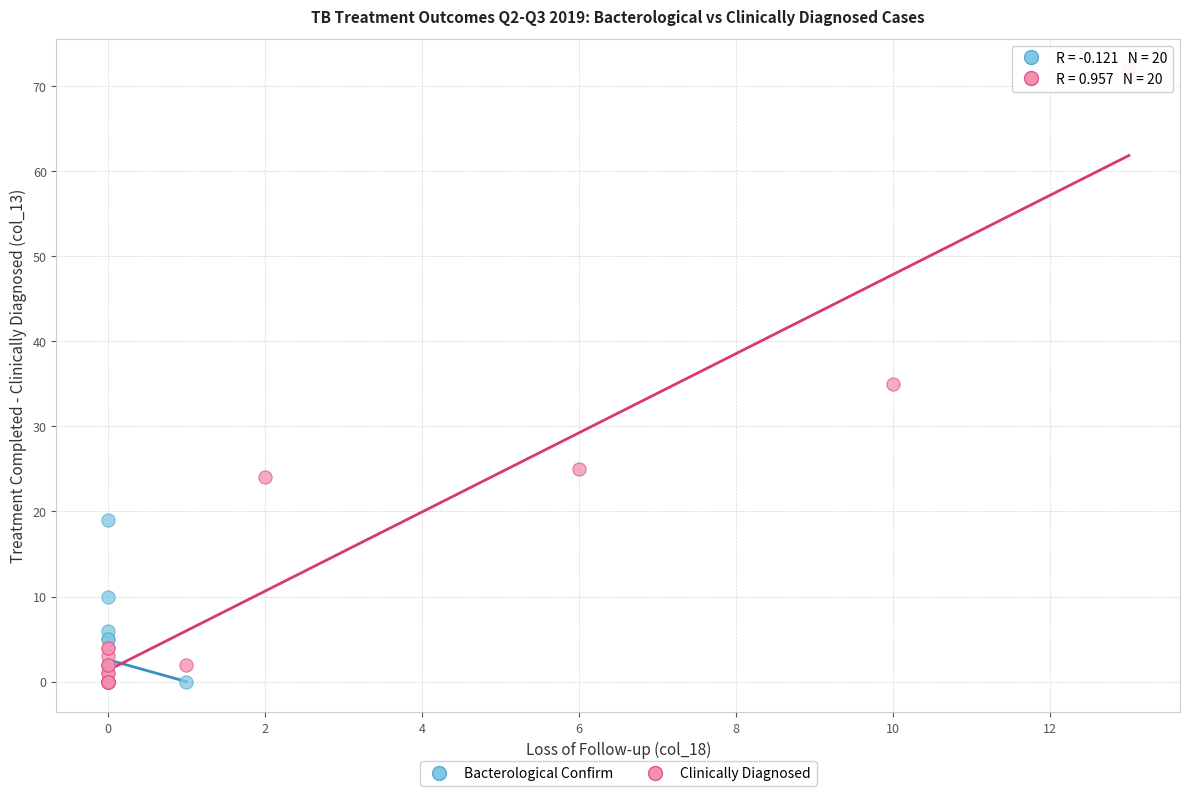

Which series contains the highest Y value?

Clinically Diagnosed